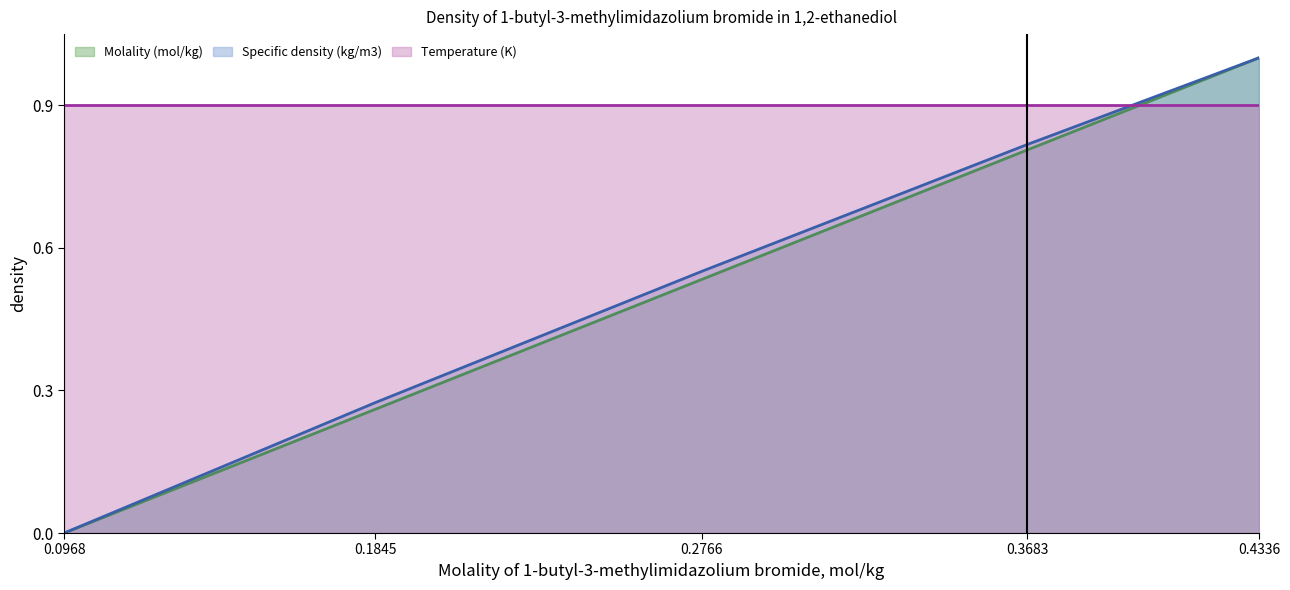

What value does the Molality (mol/kg) series have at 0.2766?

0.5